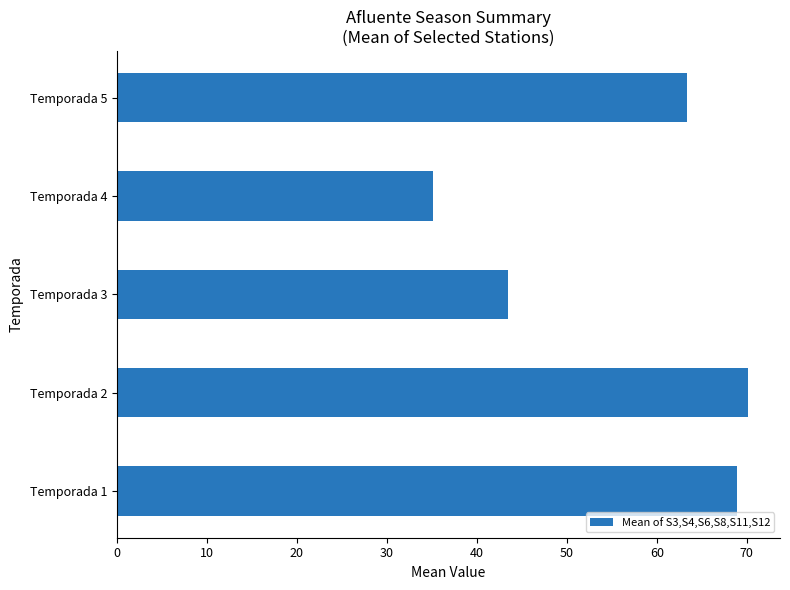

How many bars are there in total?

5